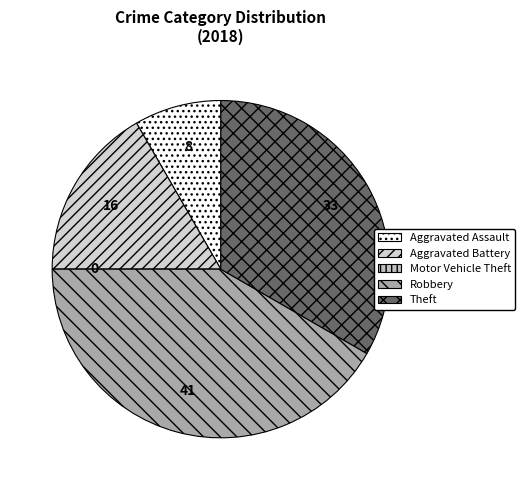

Is it true that Theft is 46% of the pie?

False